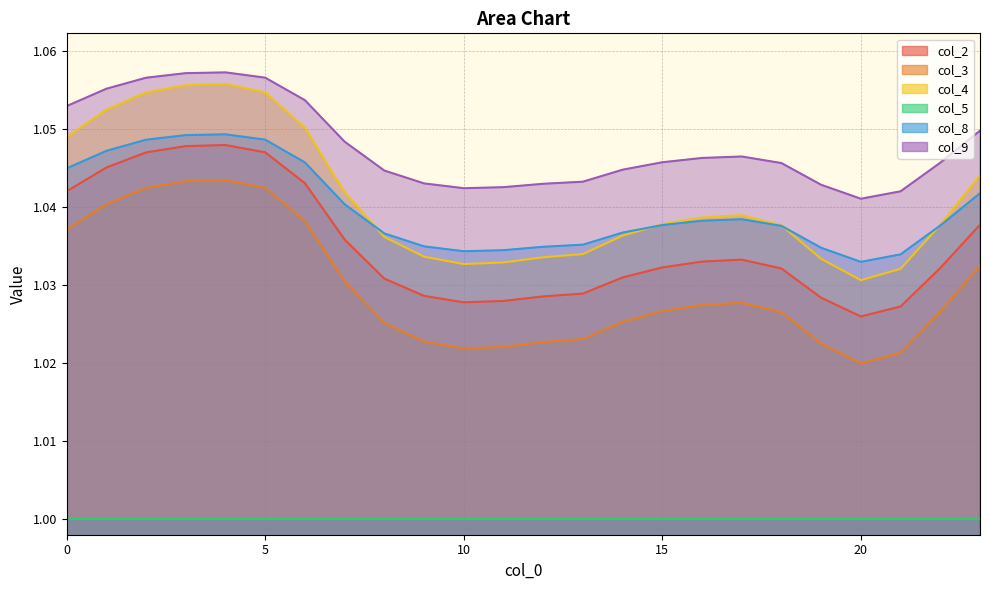

How many col_8 values are between 1 and 2?

24